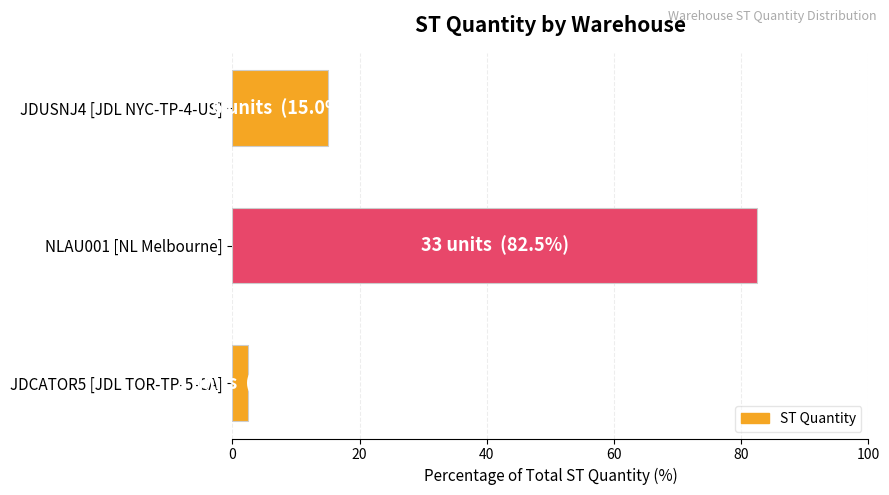

The value at JDUSNJ4 [JDL NYC-TP-4-US] is 5.7. True or false?

False